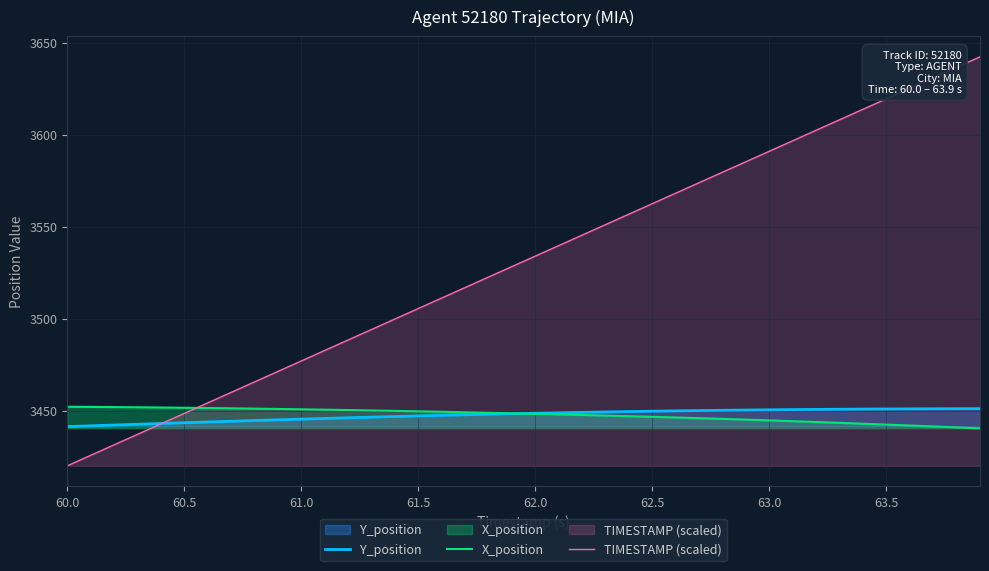

Is it true that TIMESTAMP (scaled) equals 3619.5 at 63.5?

True